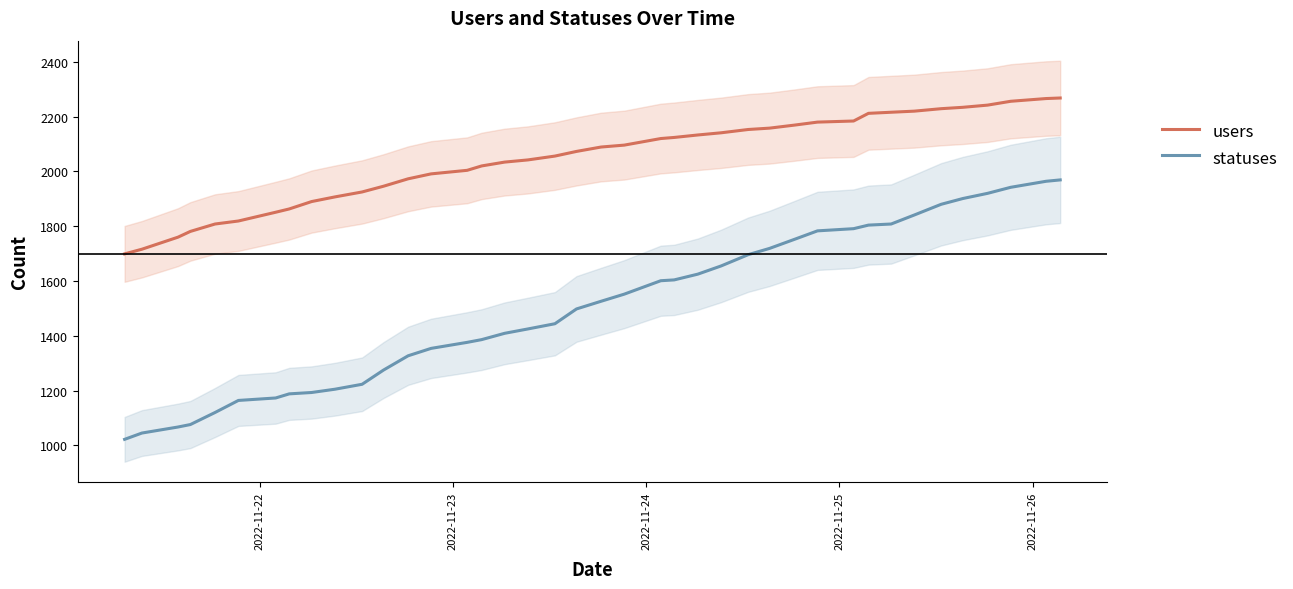

What is the difference between the maximum and minimum values in the statuses series?

947